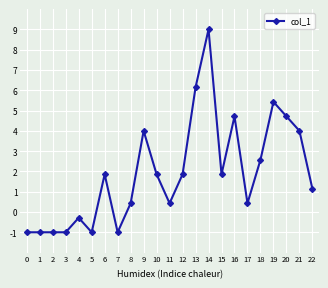

What is the sum of the values at 14 and 11?

9.4